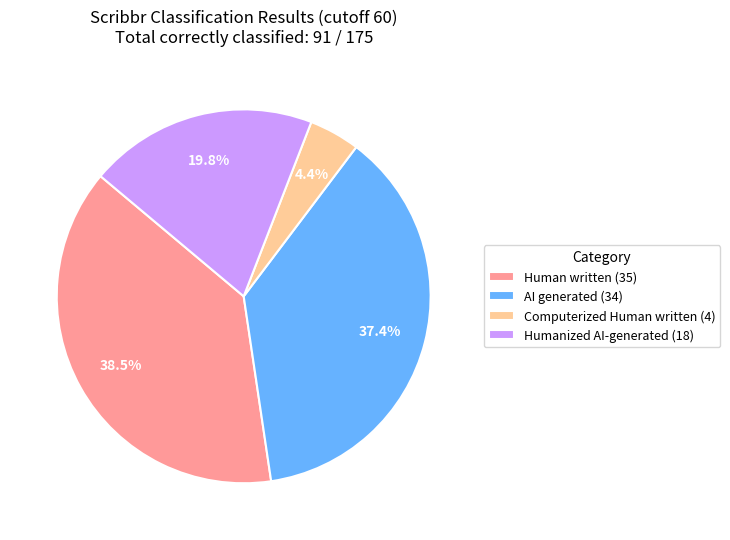

Approximately how many times larger is the value at Humanized AI-generated (18) compared to AI generated (34)?

0.5